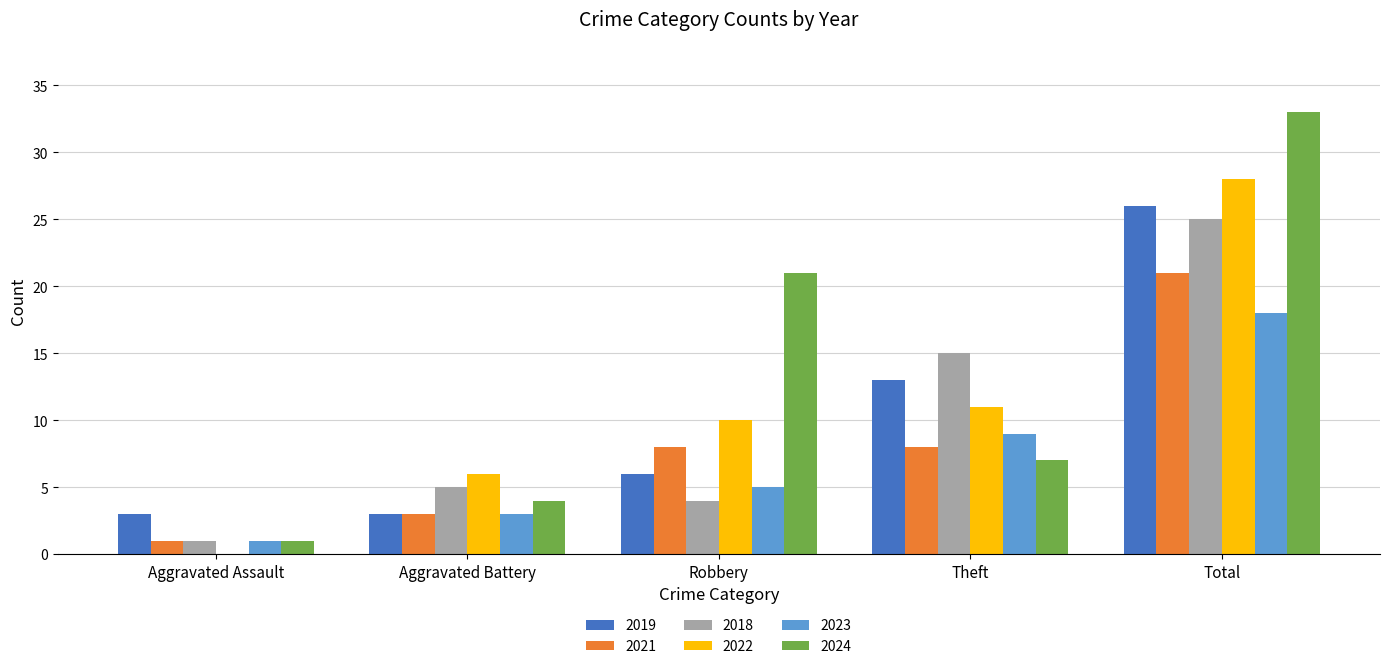

Which series has the widest spread of values?

2024